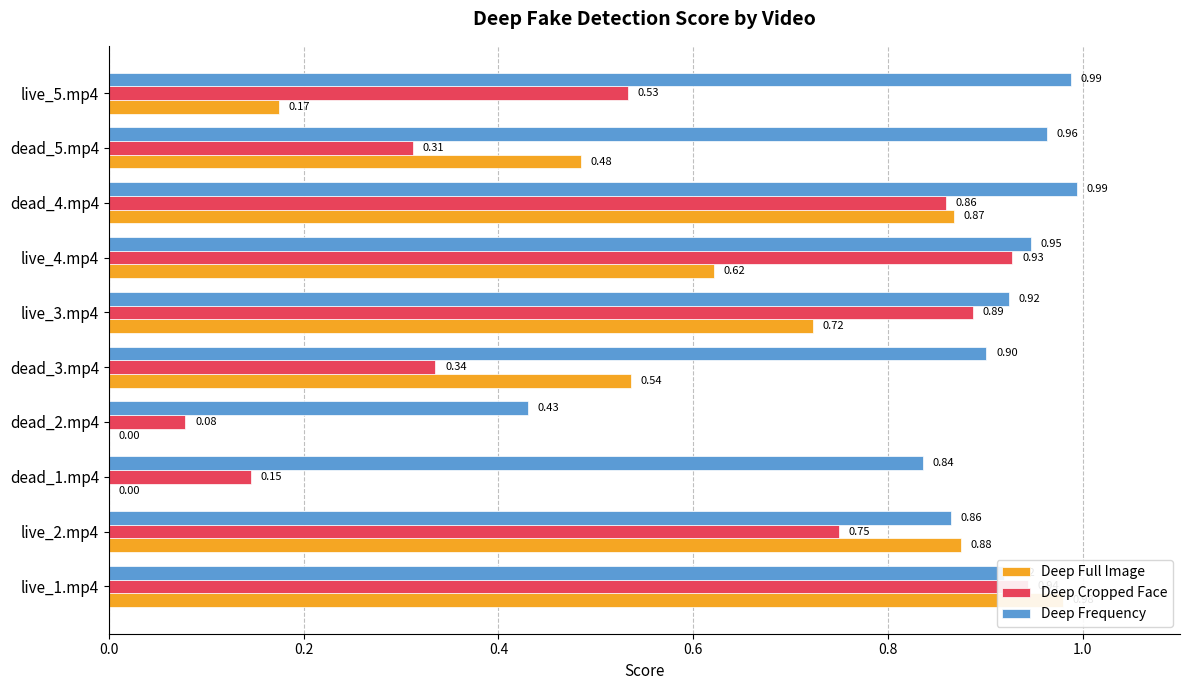

Which has a higher value, dead_3.mp4 or dead_4.mp4?

dead_4.mp4